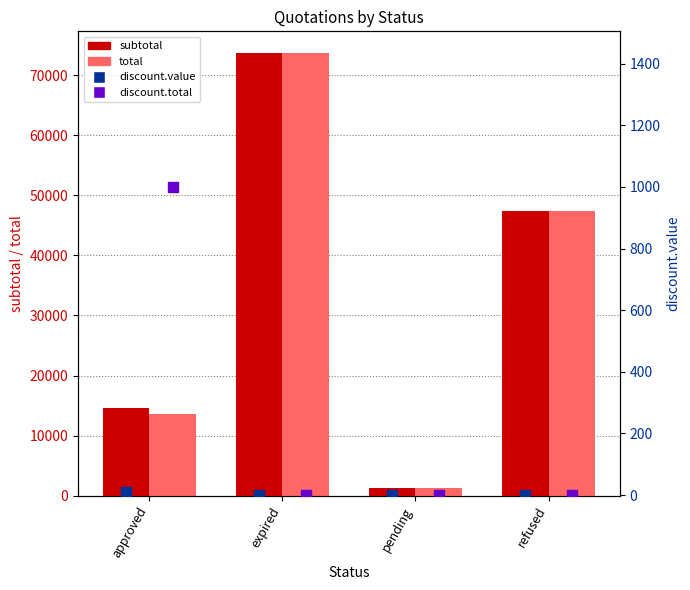

Which series has the largest total across all categories?

subtotal